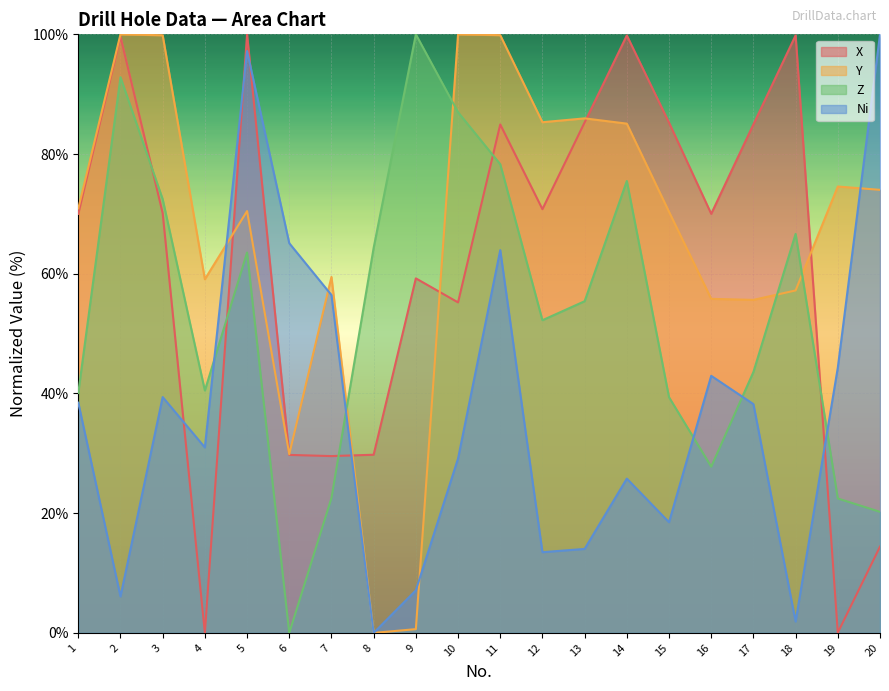

What is the difference between the Ni values at 20 and 9?

92.9